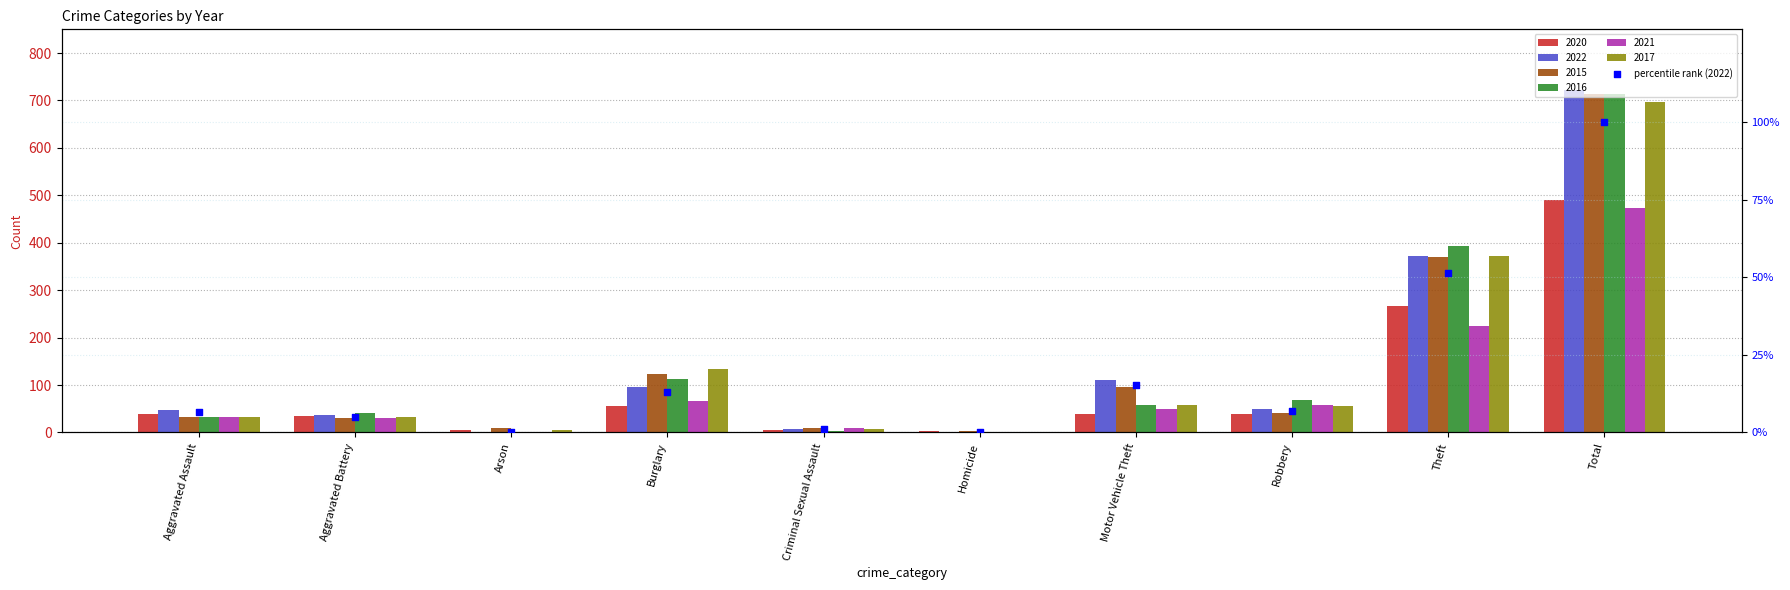

Which has a higher value, Aggravated Battery or Aggravated Assault?

Aggravated Assault